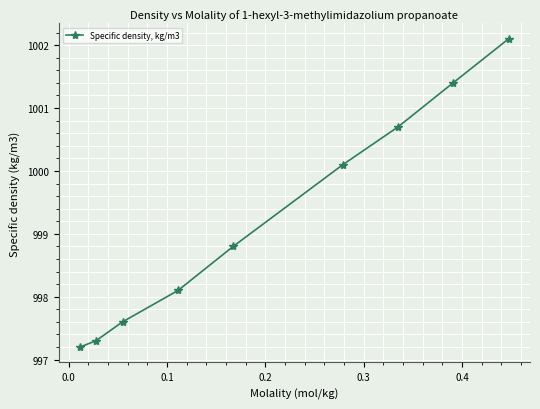

What is the value of the 3rd point from the left?

997.6